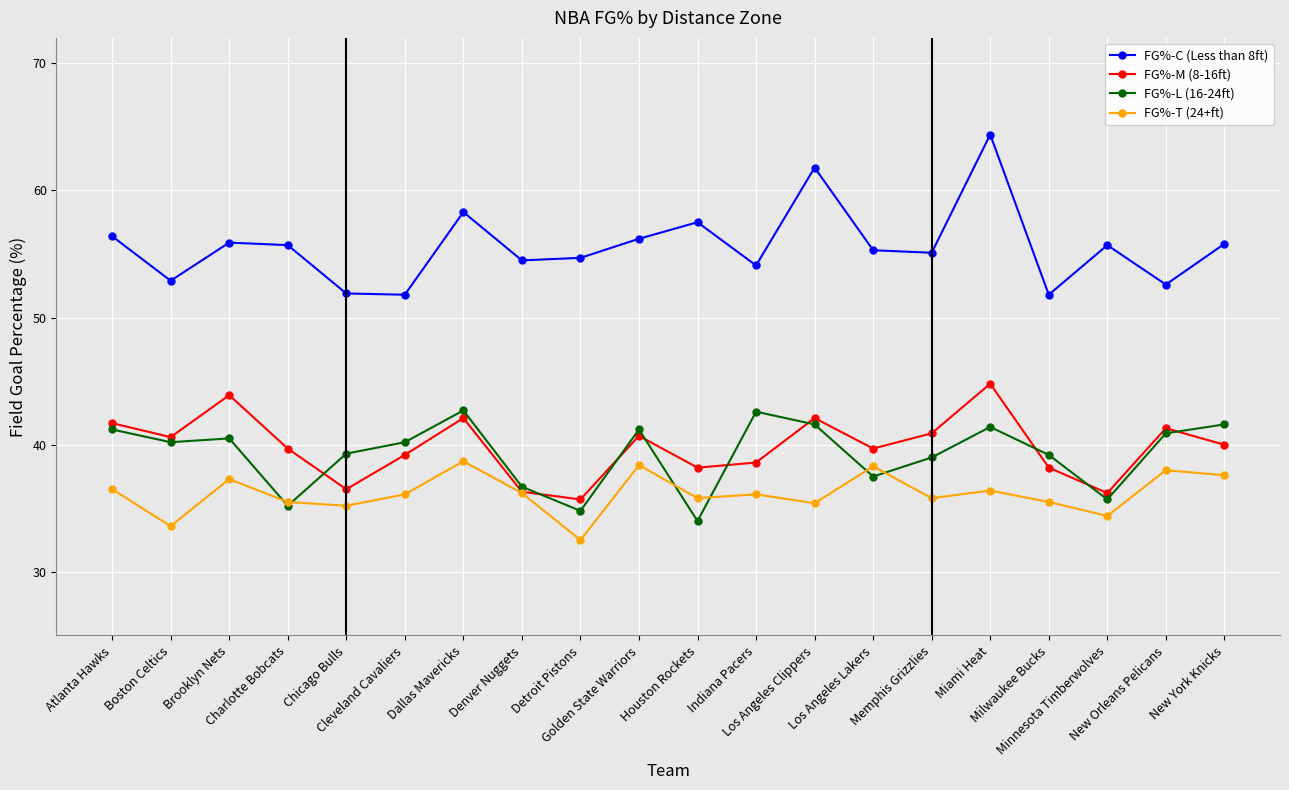

Where is FG%-L (16-24ft) nearest to the value 38?

Los Angeles Lakers